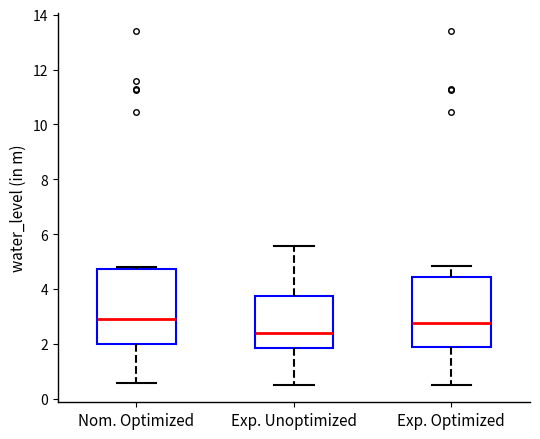

Reading left to right, read every box against the y-axis: the position of its median line, the range the box covers, and the ends of its whiskers. The values are not printed on the chart, so give them approximately, as read against the axis.

Nom. Optimized: median 3.0, box 2.0 to 4.8, whiskers 0.6 to 4.8
Exp. Unoptimized: median 2.4, box 1.8 to 3.8, whiskers 0.6 to 5.6
Exp. Optimized: median 2.8, box 1.8 to 4.4, whiskers 0.6 to 4.8